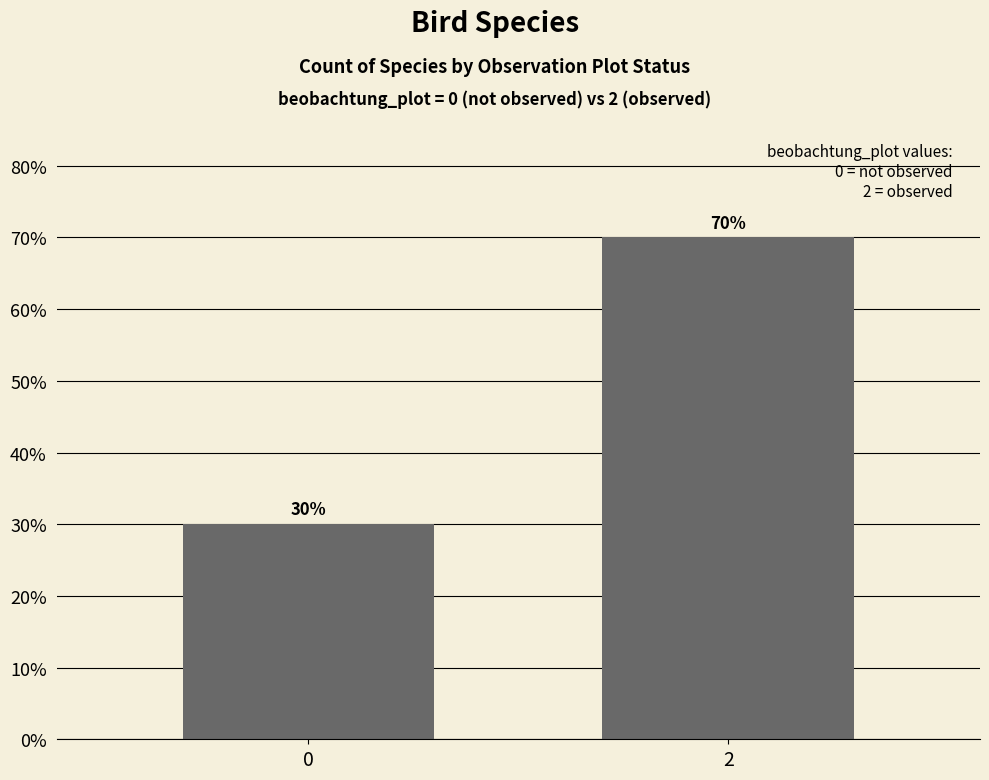

The value at 2 is 116. True or false?

False